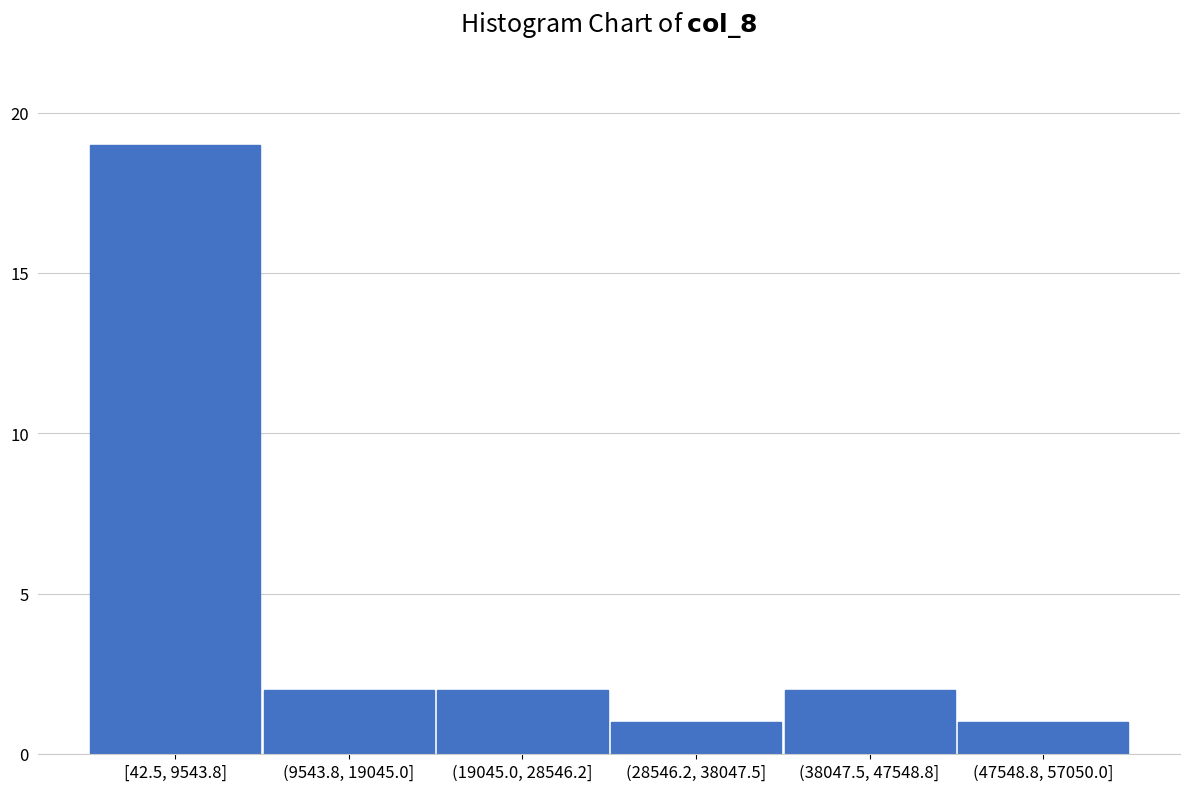

Reading left to right, transcribe all the data shown in this chart.

[42.5, 9543.8]=19	(9543.8, 19045.0]=2	(19045.0, 28546.2]=2	(28546.2, 38047.5]=1	(38047.5, 47548.8]=2	(47548.8, 57050.0]=1